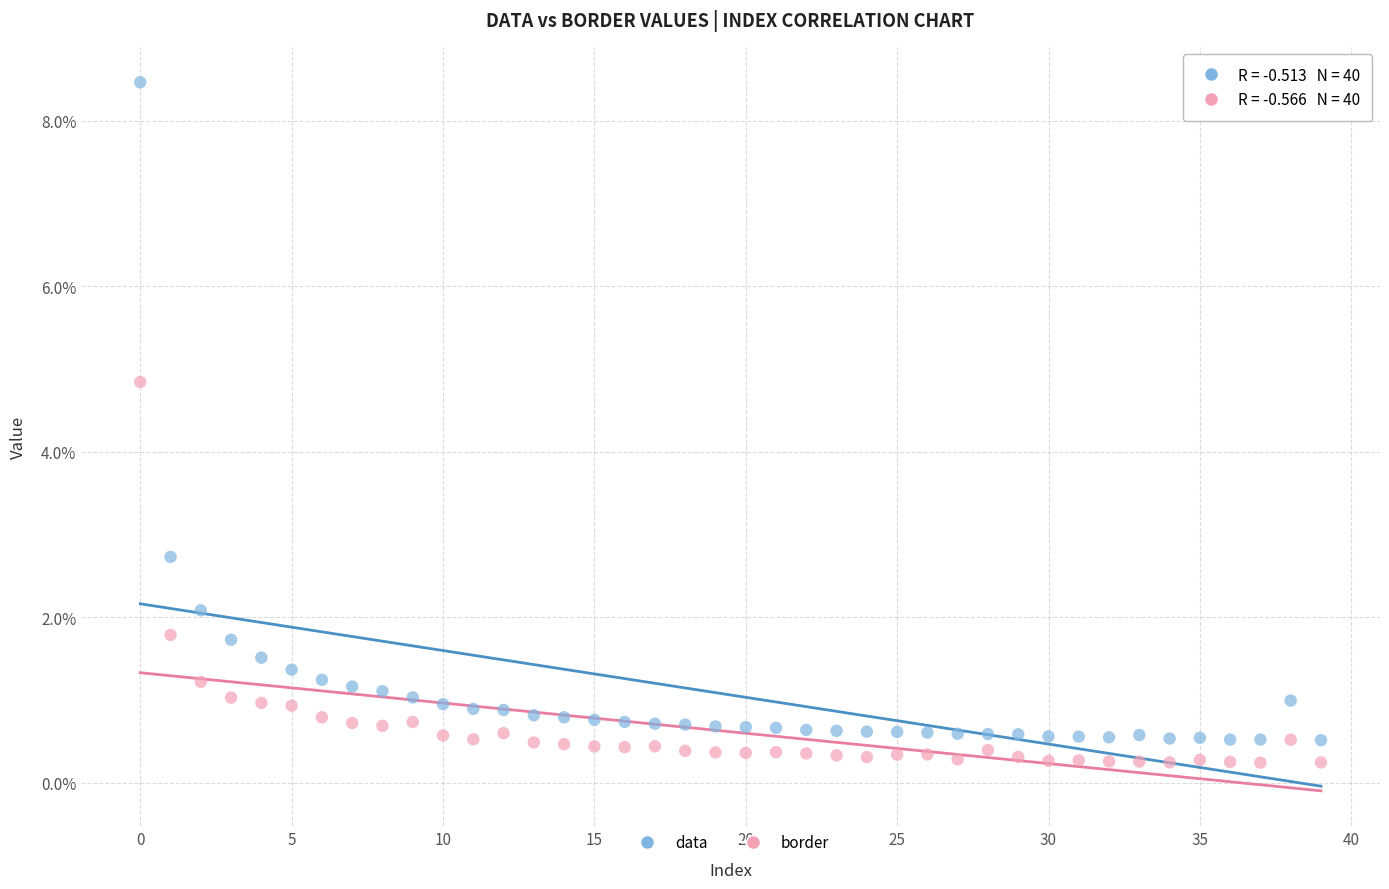

Which series contains the lowest Y value?

border